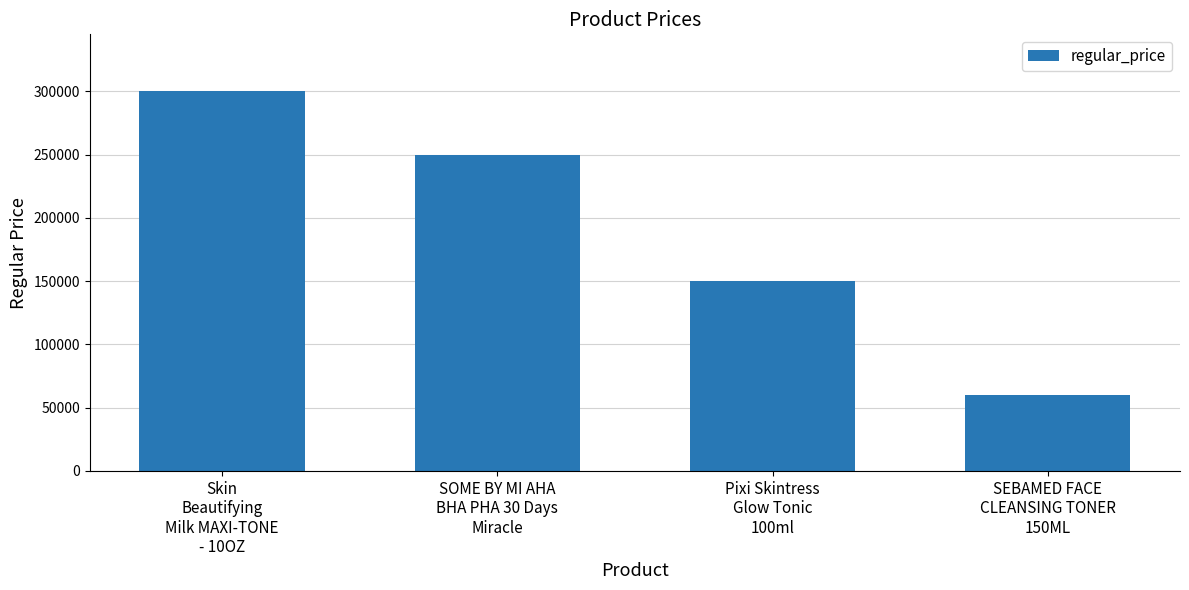

What is the value of the 1st bar from the left?

300000